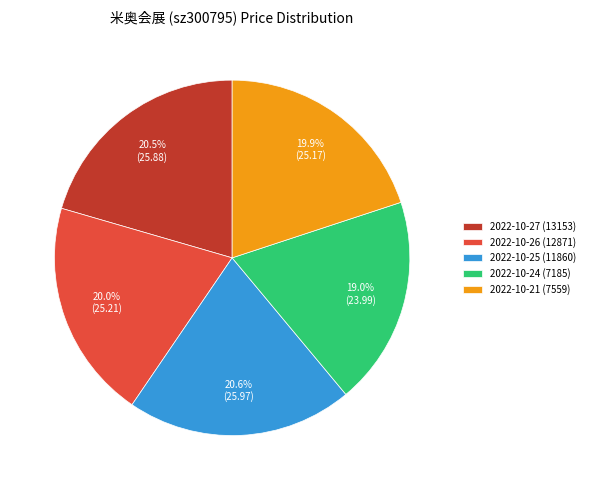

The 2022-10-24 (7185) slice represents 27% of the pie. True or false?

False